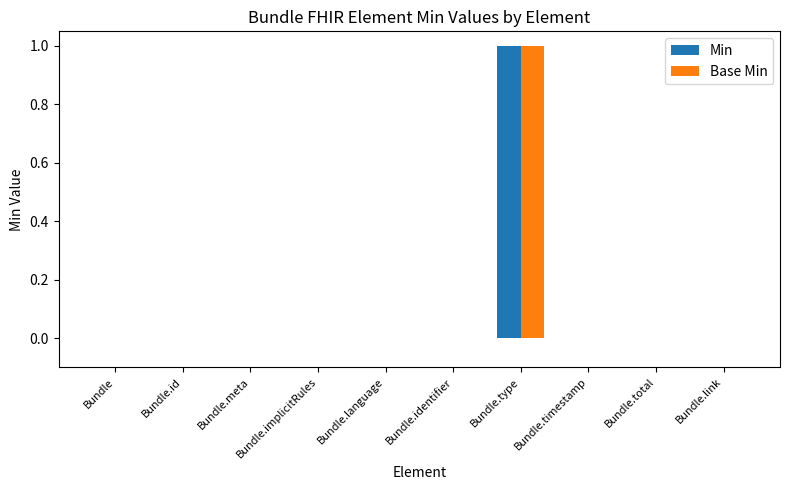

What is the maximum value for Base Min?

1